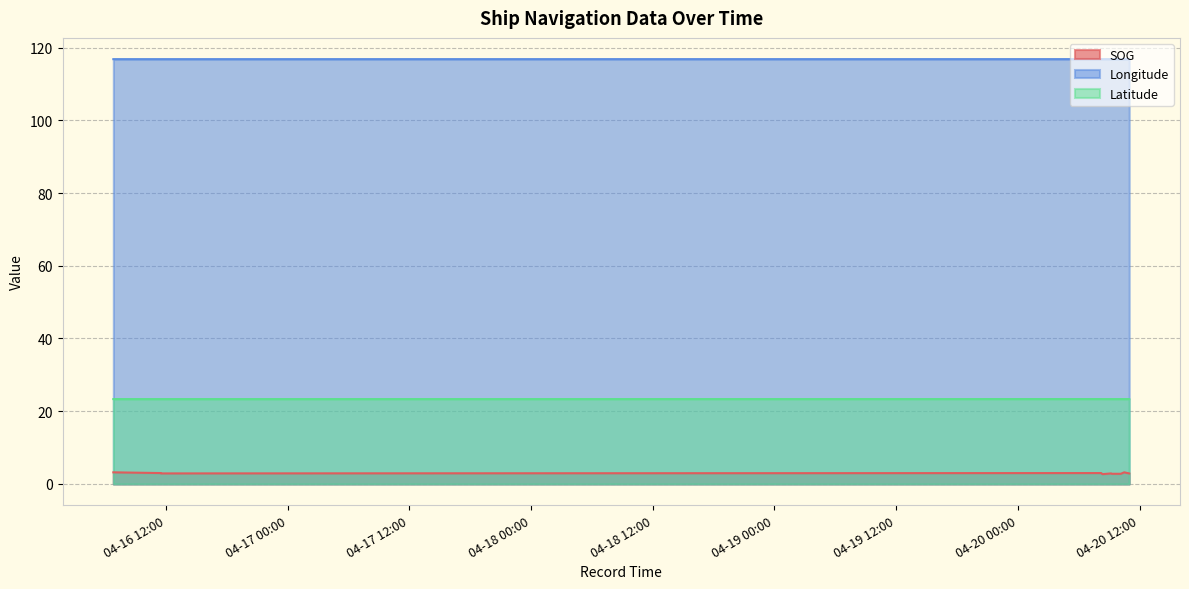

True or false: Longitude and Latitude cross at least once.

False